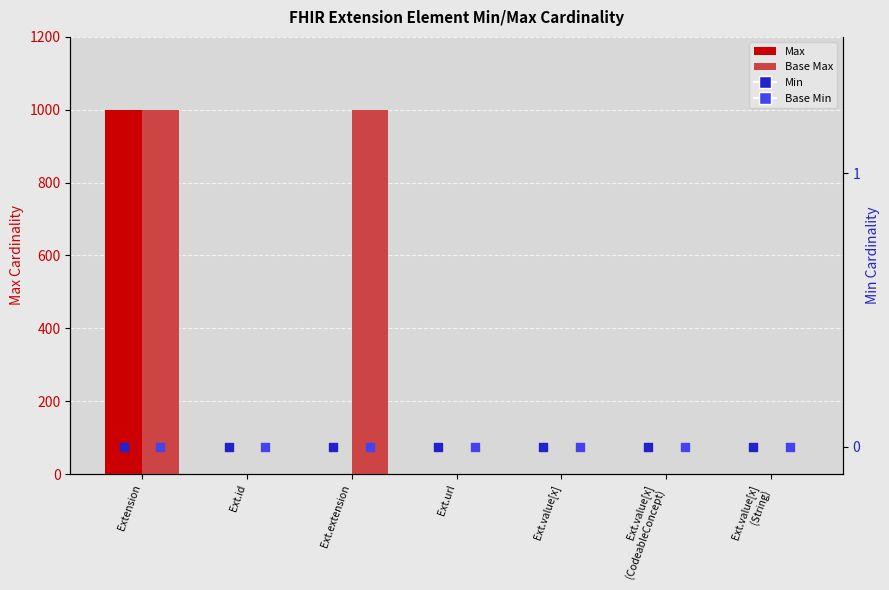

Which series contains the lowest Y value?

Max